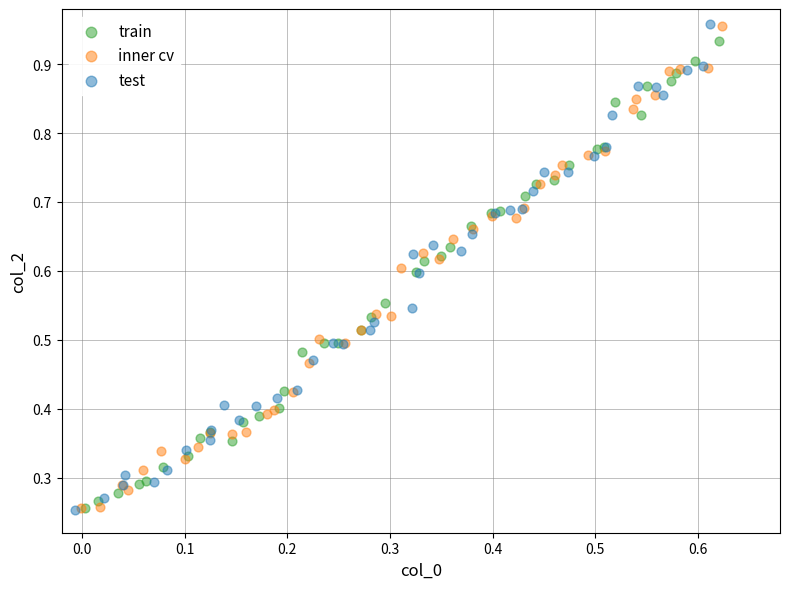

Which series has the largest Y range (max minus min)?

test